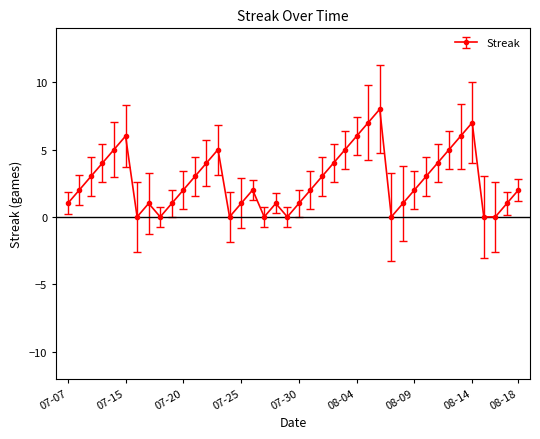

What is the value of the 3rd point from the left?

3